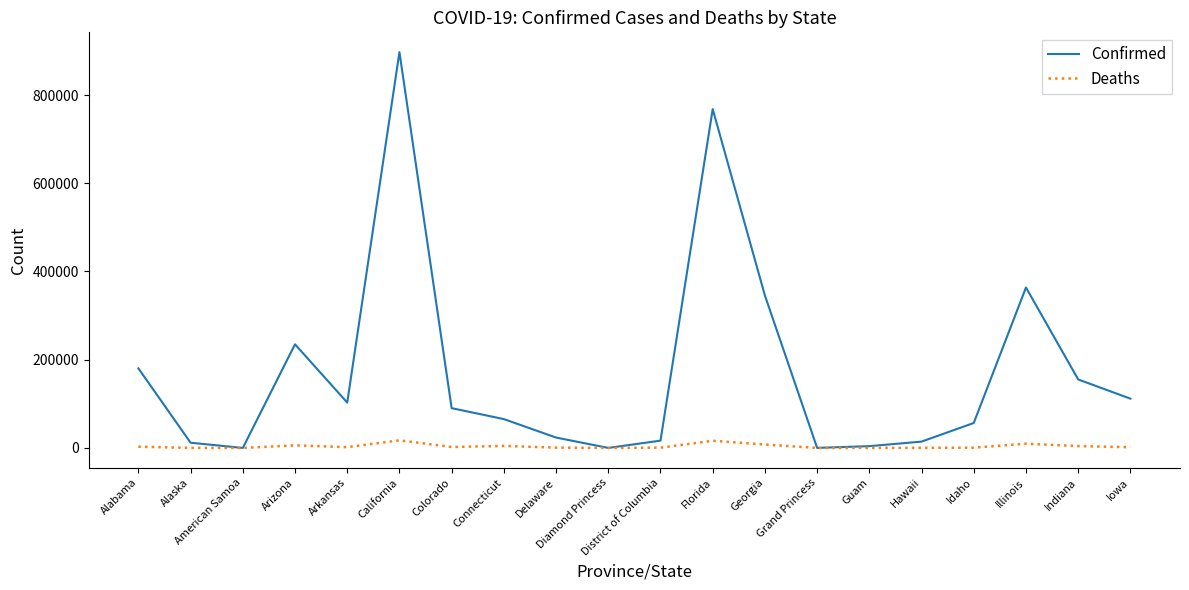

At which label does Confirmed reach its peak?

California